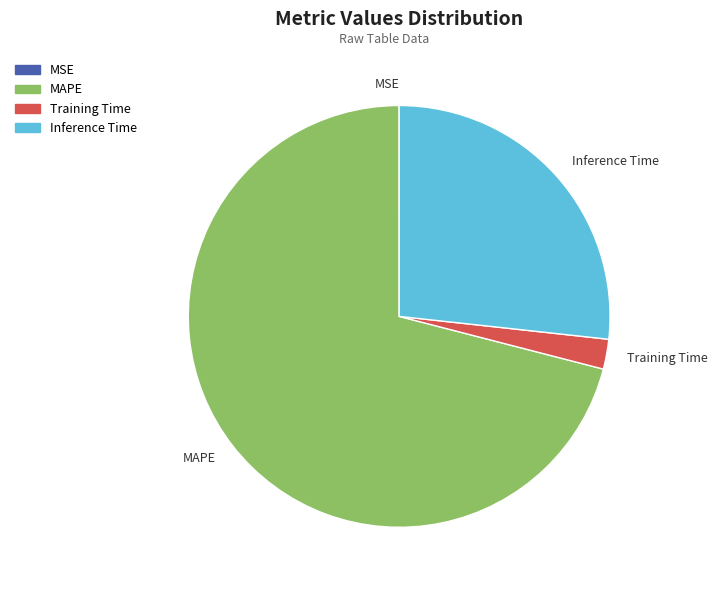

Which slice is the largest?

MAPE